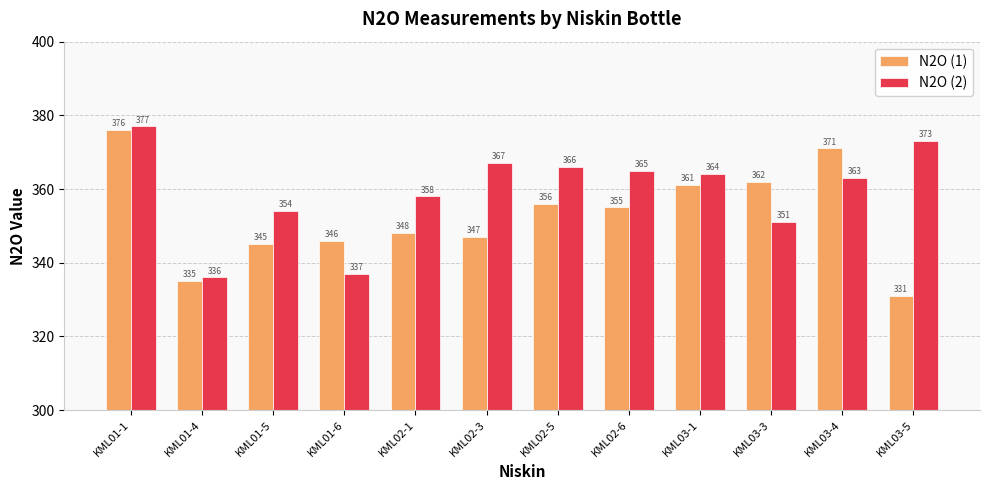

What position from the right is KML03-4?

2